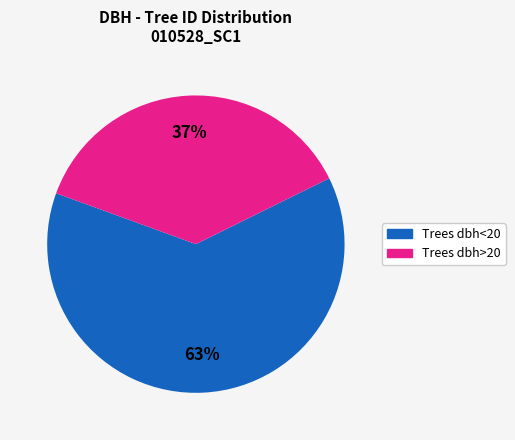

To the nearest percent, what is the difference between the largest and smallest slice percentages?

26%